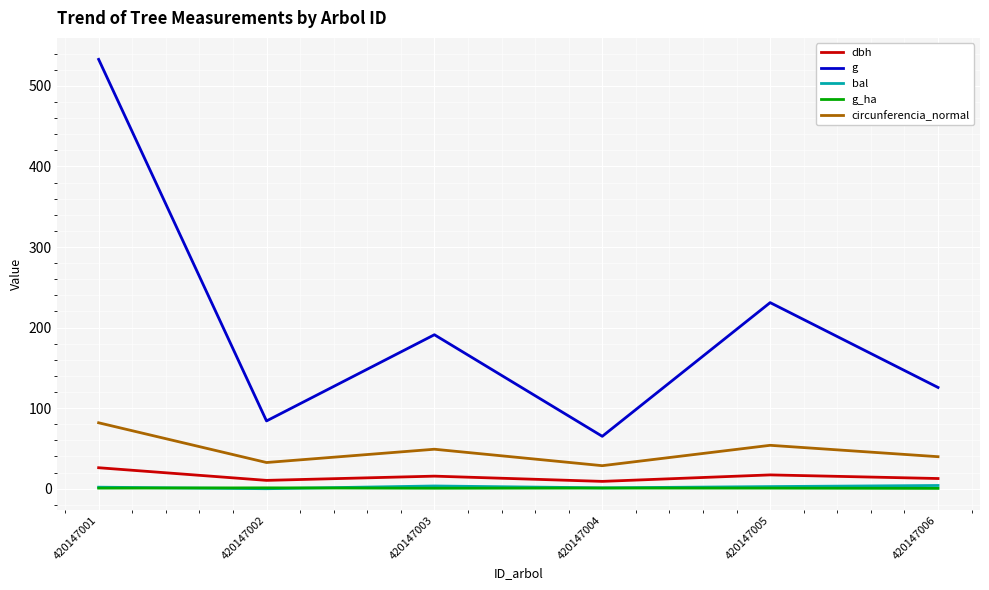

Where is g nearest to the value 299?

420147005